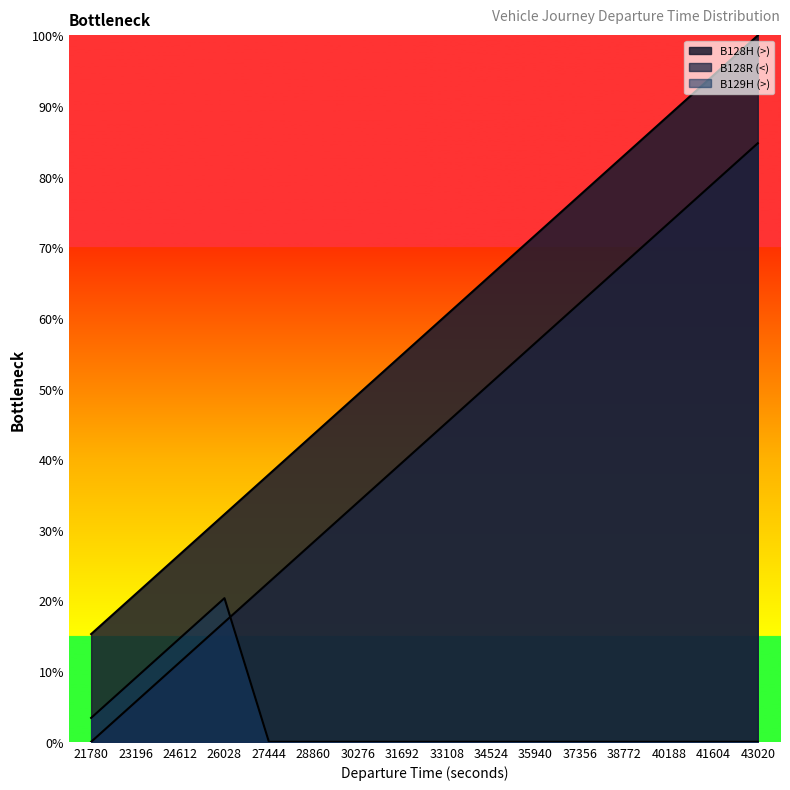

Does the chart display data point markers on the line(s)?

No